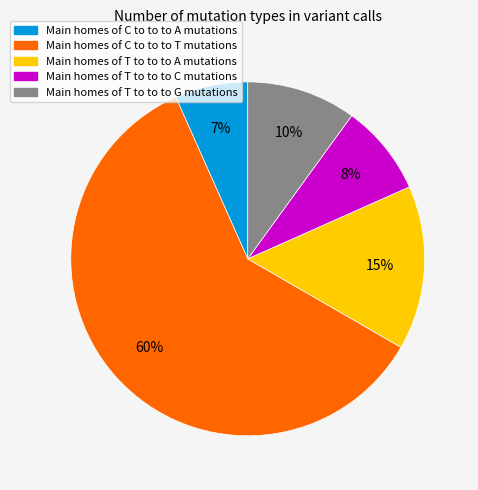

To the nearest percent, what is the difference between the largest and smallest slice percentages?

53%